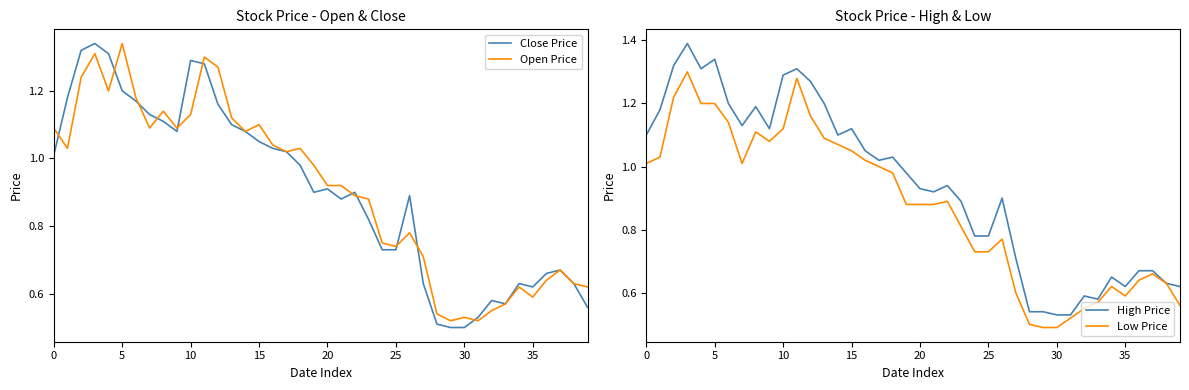

At how many categories does at least one series exceed 0?

40